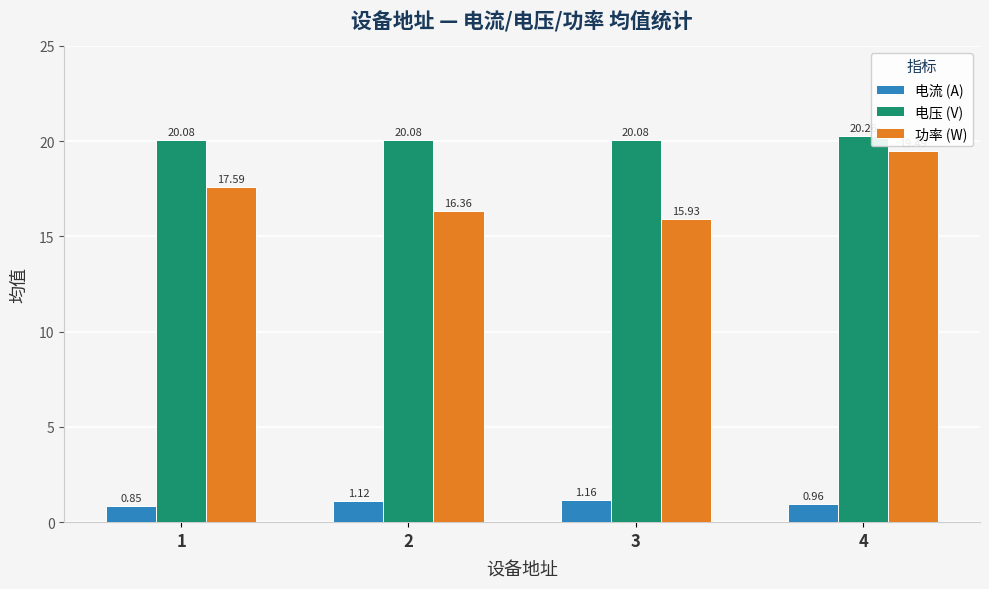

At which label is 功率 (W) closest to 17?

1